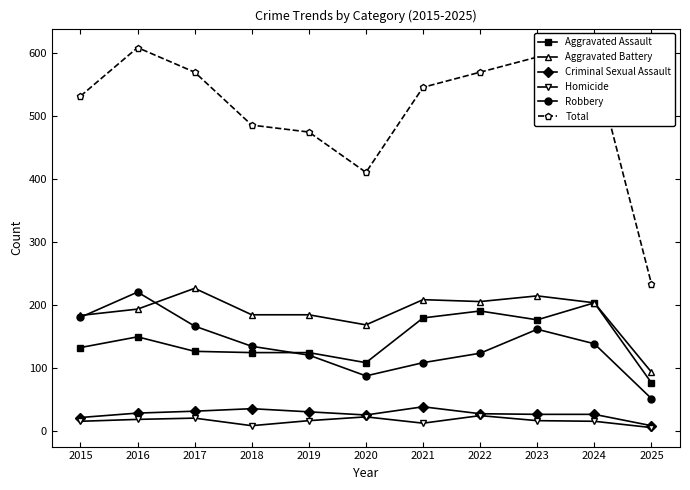

At which category does Aggravated Battery reach its first local peak?

2017